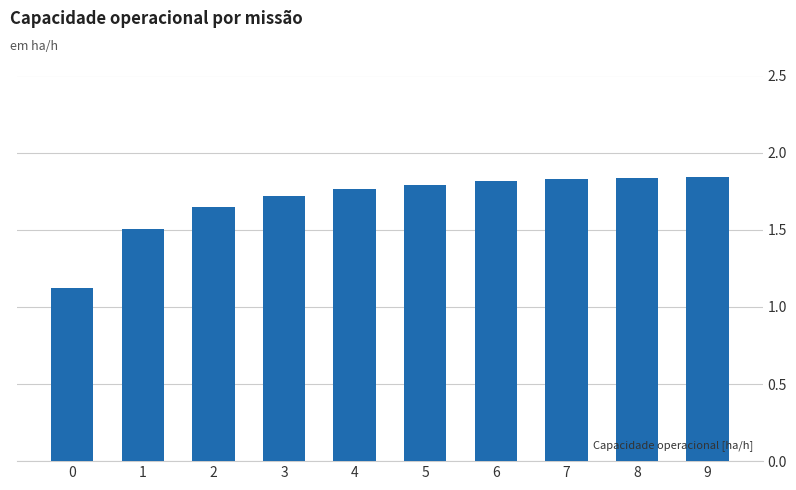

What is the difference between the second highest and second lowest values?

0.3